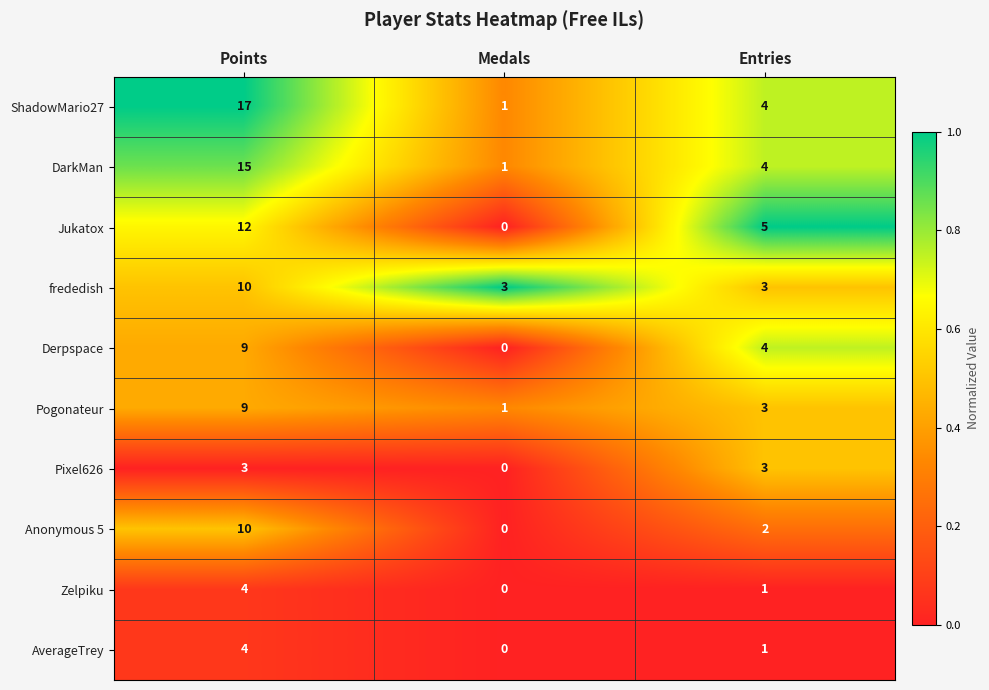

The value of frededish at Points is 10. True or false?

True